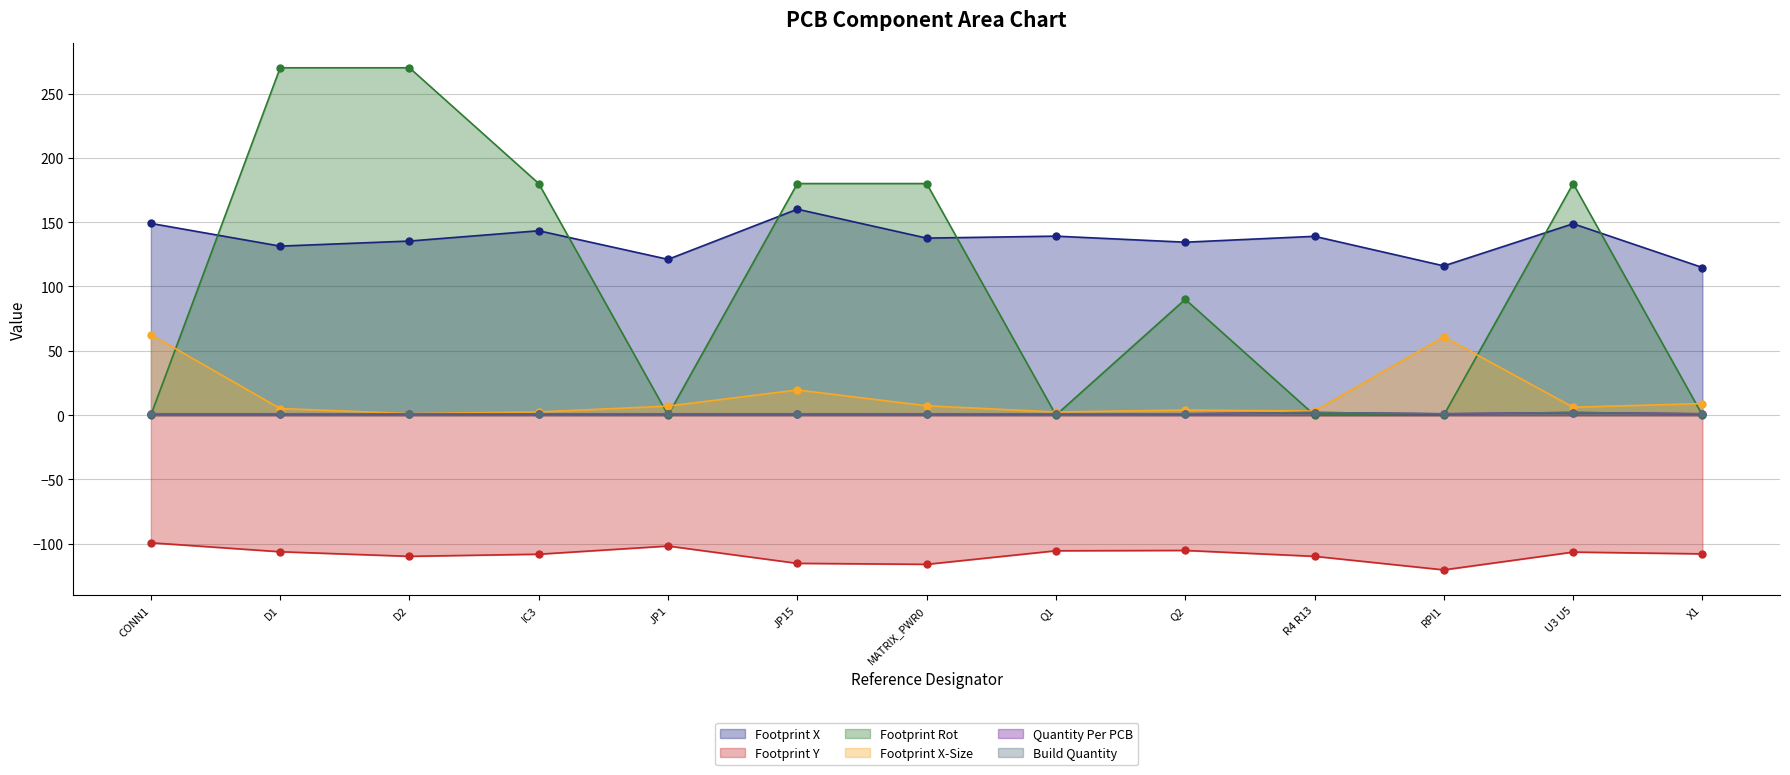

What is the greatest value displayed?

270.0